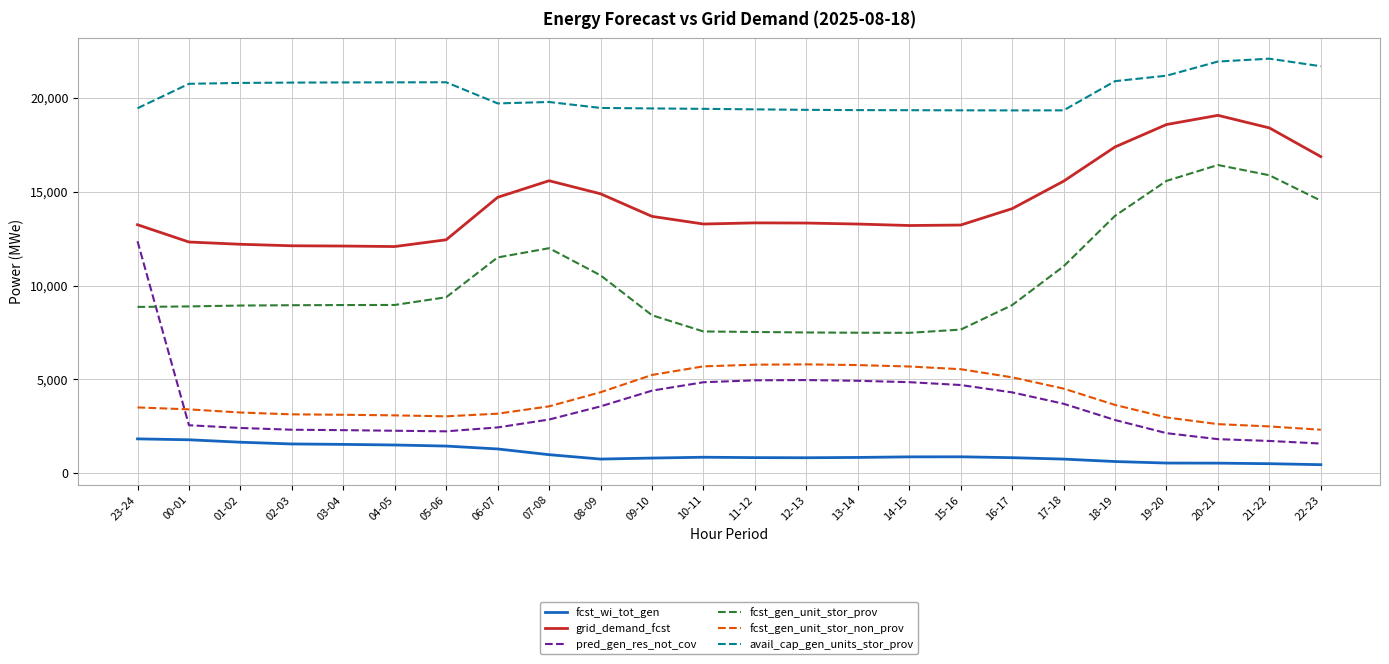

True or false: fcst_wi_tot_gen and avail_cap_gen_units_stor_prov intersect in this chart.

False